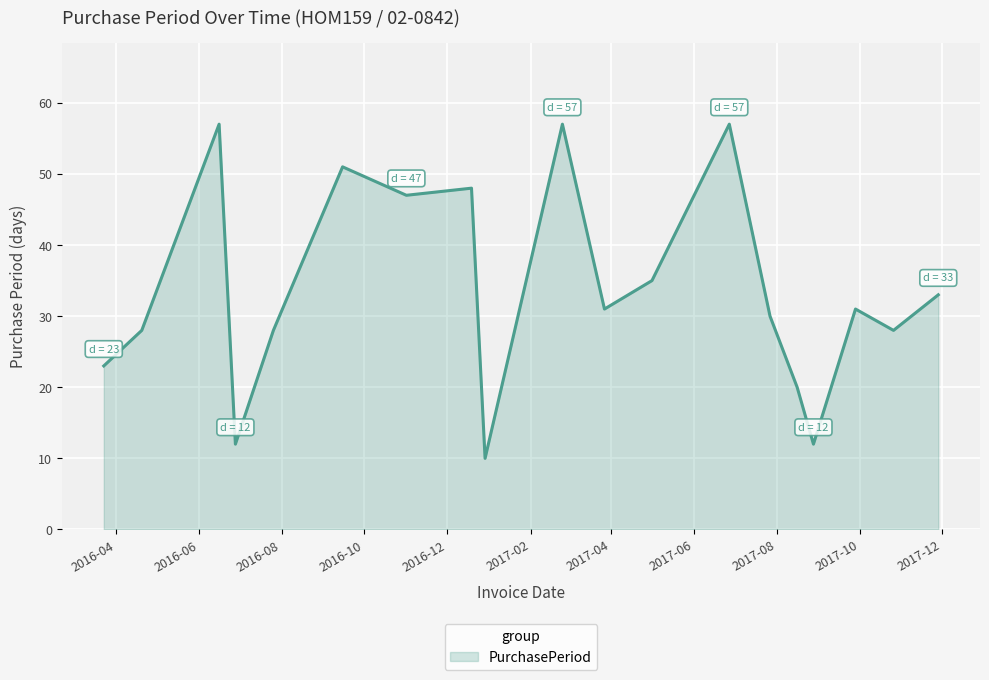

What is the difference between the maximum and minimum values?

47